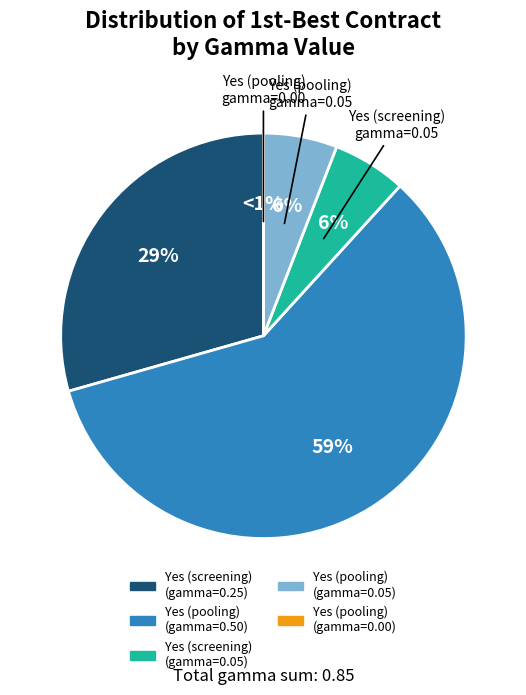

True or false: Yes (screening) accounts for 16% of the total.

False